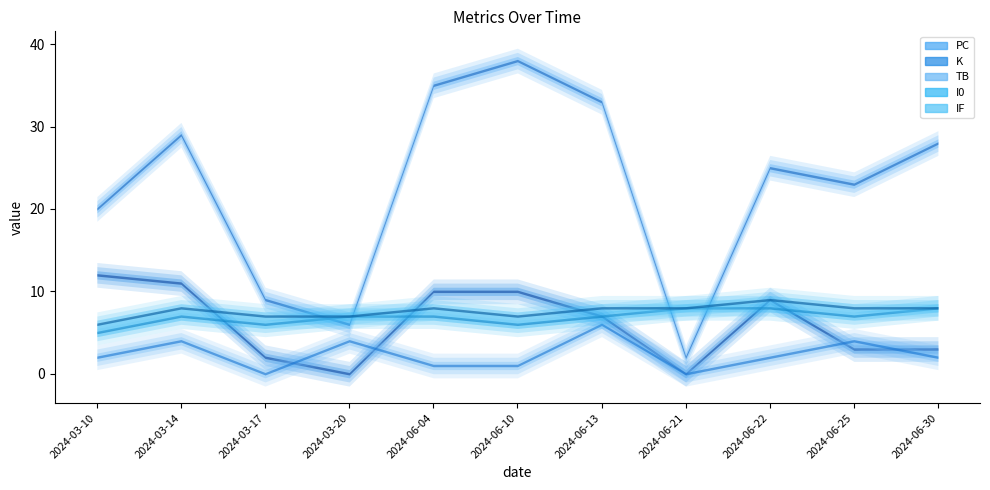

What is the value of the I0 point at the 4th from the left?

7